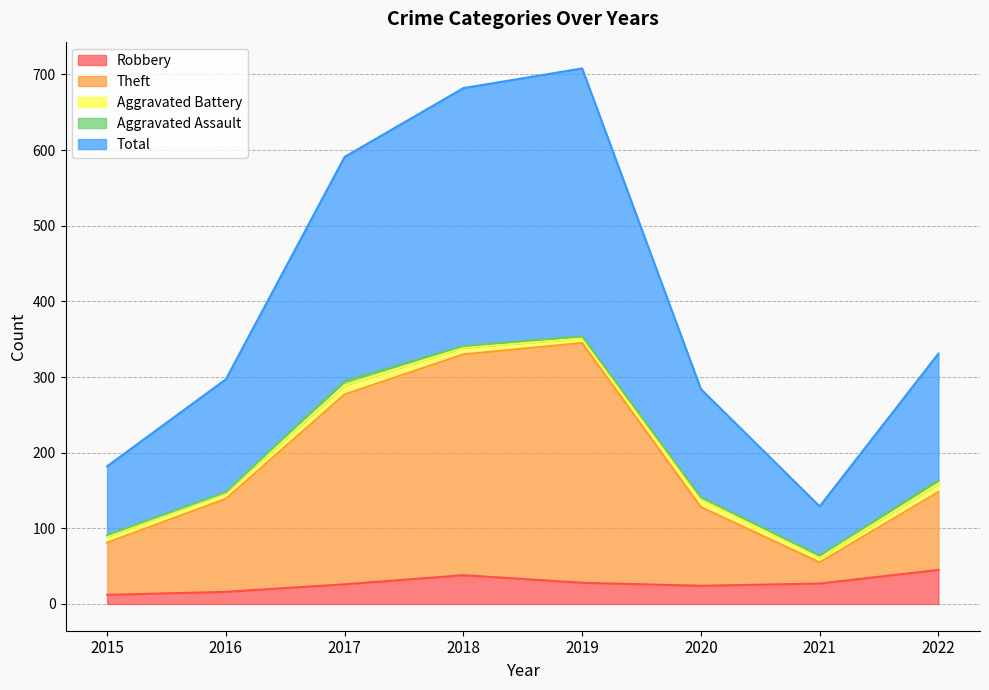

Read the Robbery value at 2016, to the nearest 10.

20